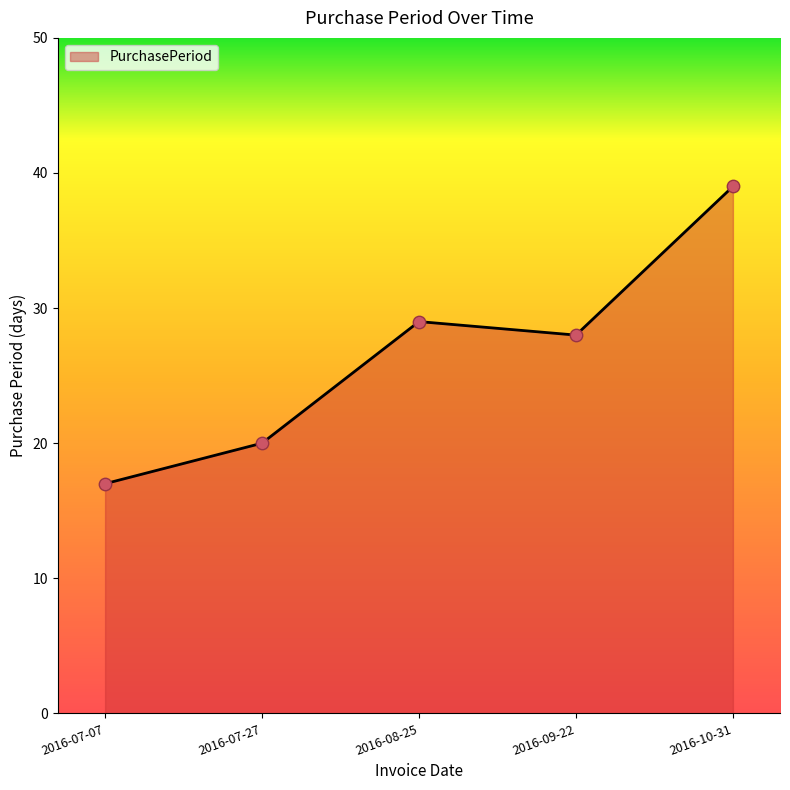

What is the change in value from 2016-07-27 to 2016-09-22?

+8